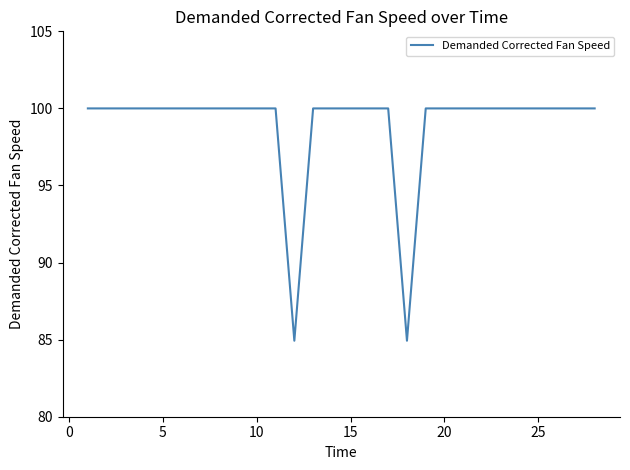

What is the difference between the maximum and minimum values?

15.1